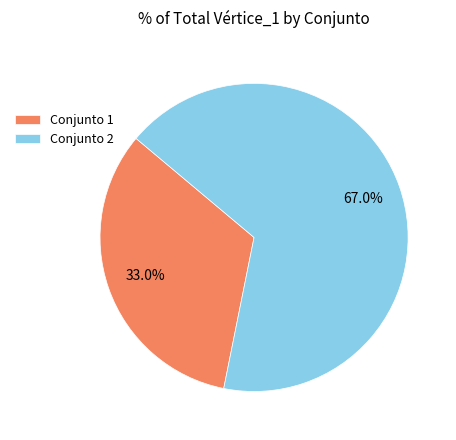

Which has a higher value, Conjunto 2 or Conjunto 1?

Conjunto 2